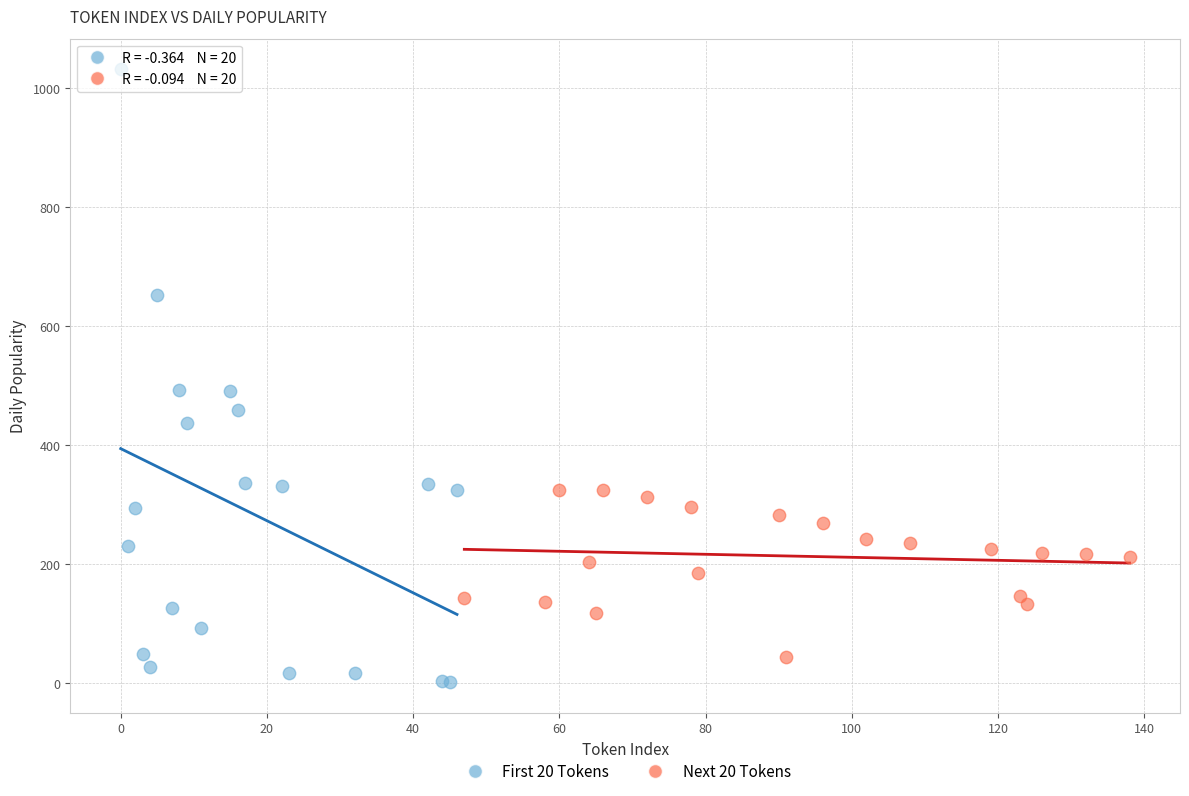

What are all the series names shown in the legend?

First 20 Tokens, Next 20 Tokens